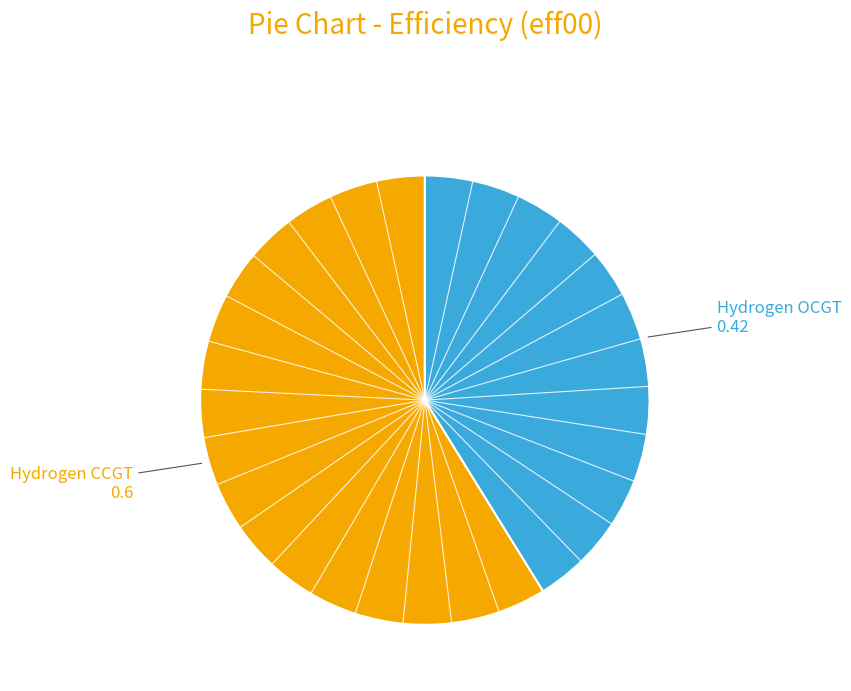

True or false: Hydrogen OCGT accounts for 54% of the total.

False